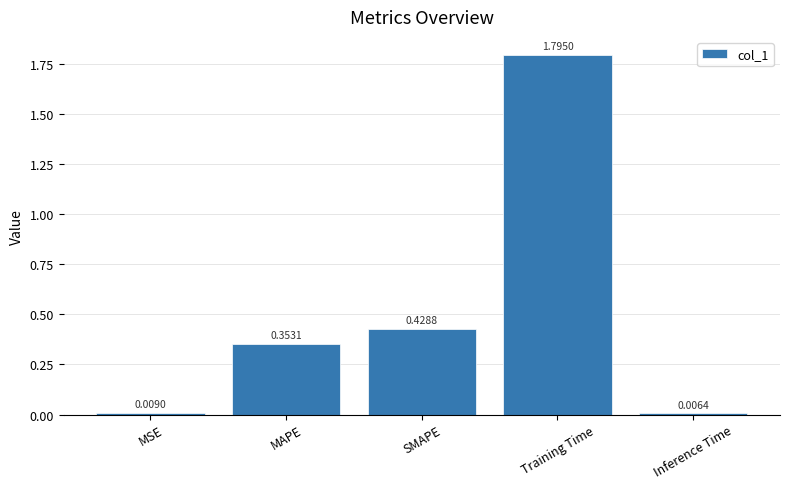

What is the average value?

0.5